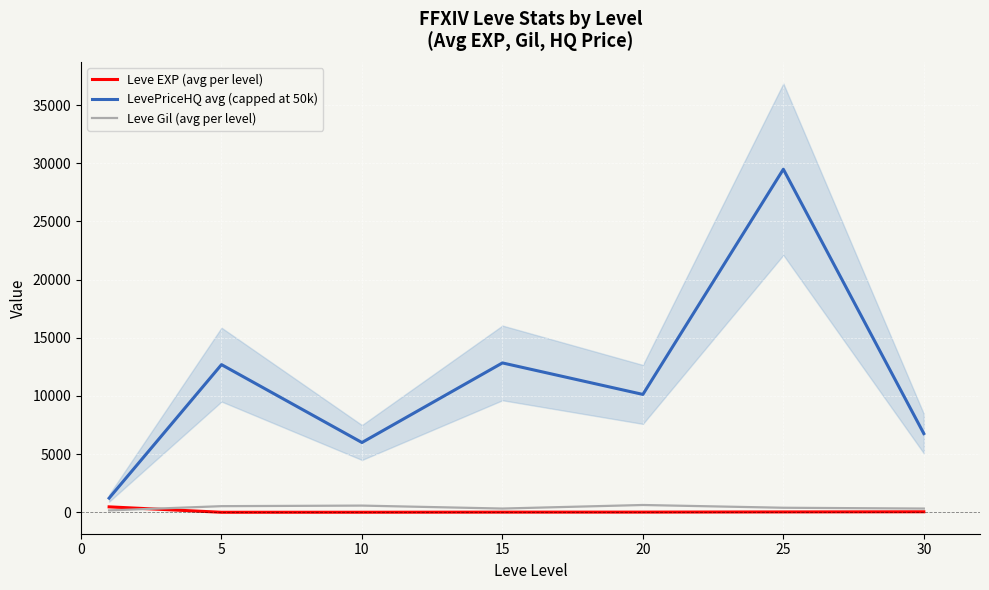

True or false: LevePriceHQ avg (capped at 50k) and Leve Gil (avg per level) cross at least once.

False